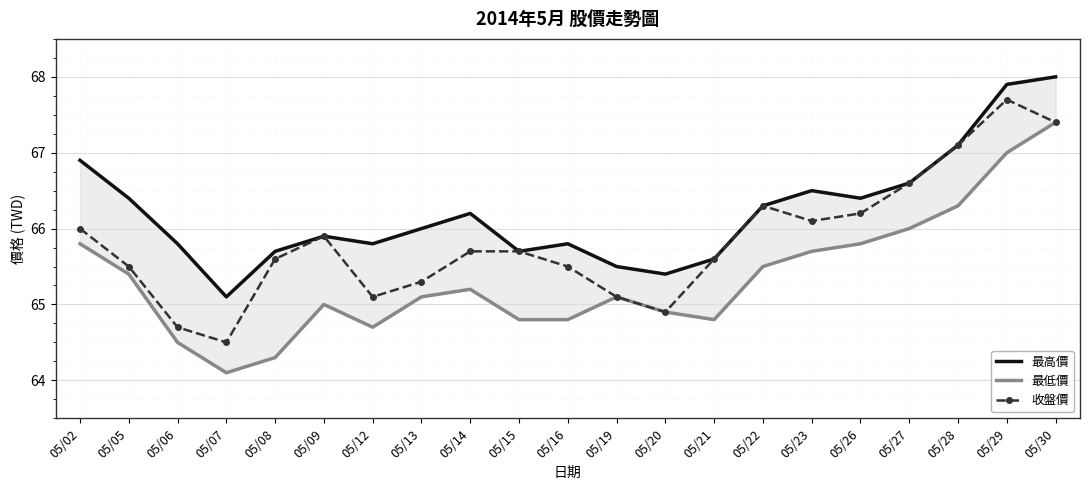

In 最低價, how many points are higher than both neighbors (excluding endpoints)?

3